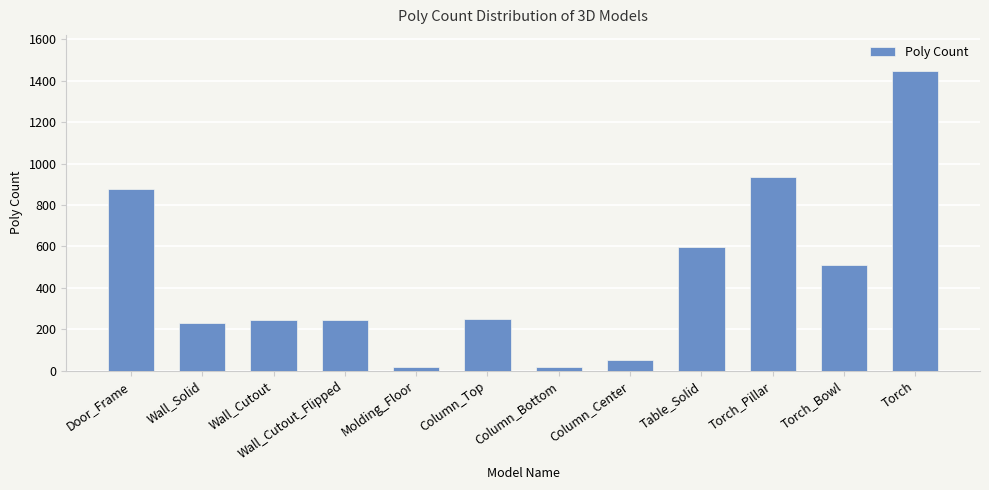

Approximately how many times larger is the value at Wall_Cutout compared to Molding_Floor?

13.4